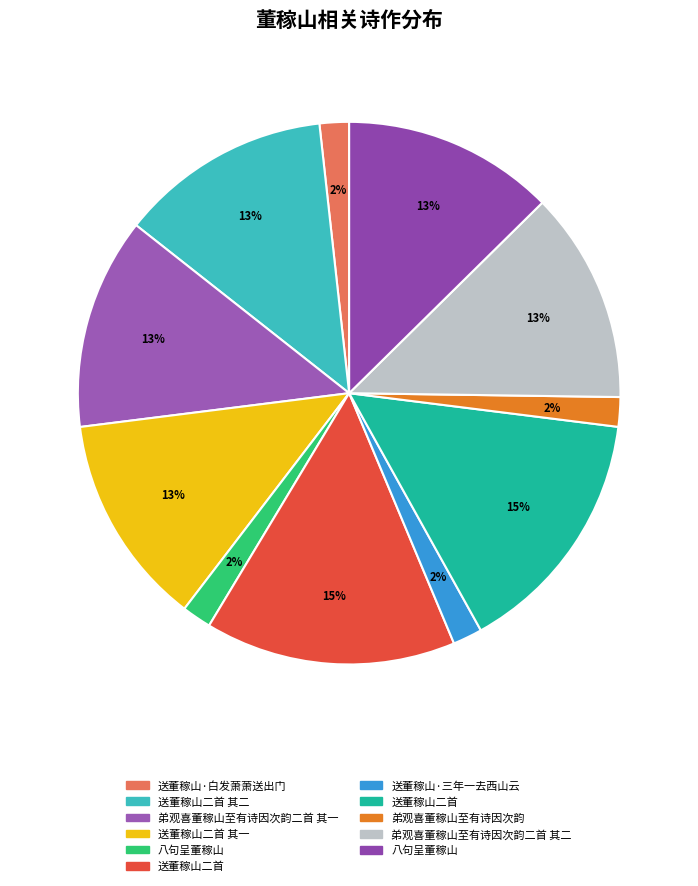

How many segments does this pie chart have?

11